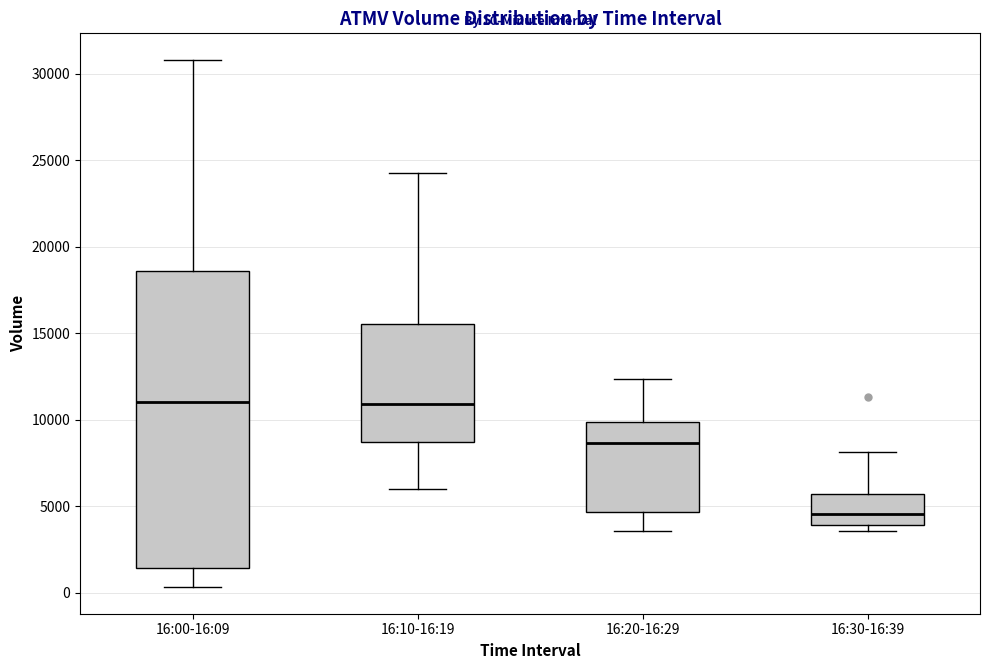

Comparing the boxes themselves (not the whiskers), which one is the tallest?

16:00-16:09